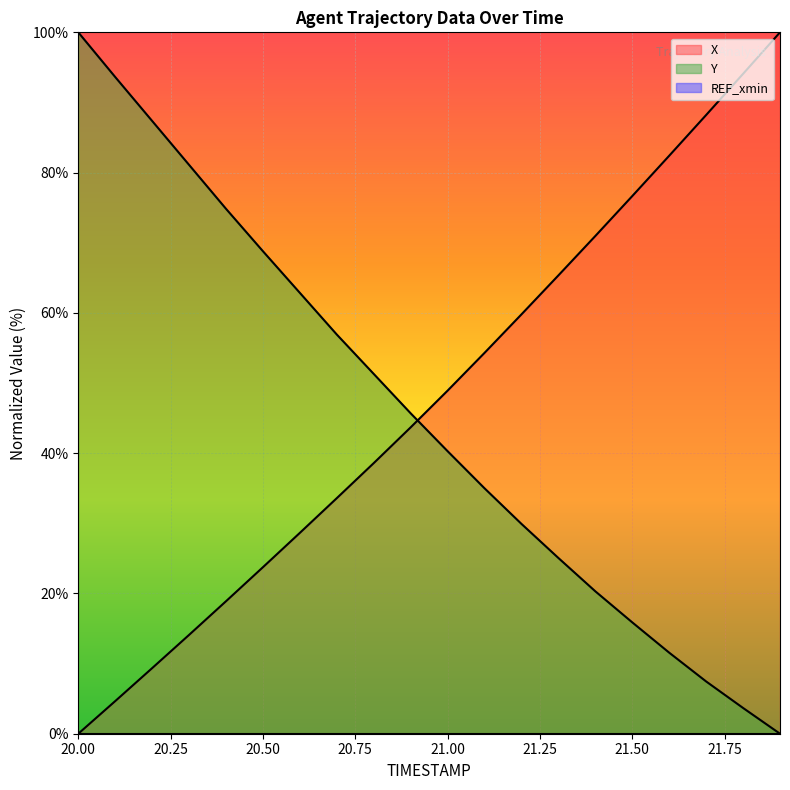

What is the label of the 2nd point from the left?

20.1